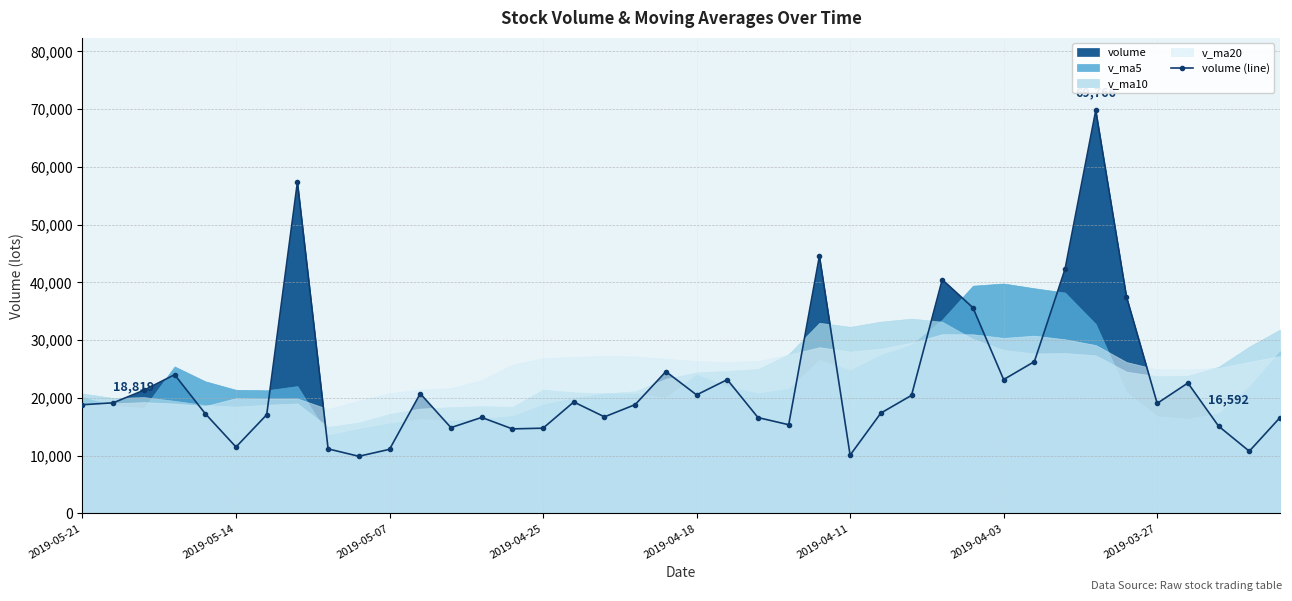

How many data points in volume (line) are above 19055?

20